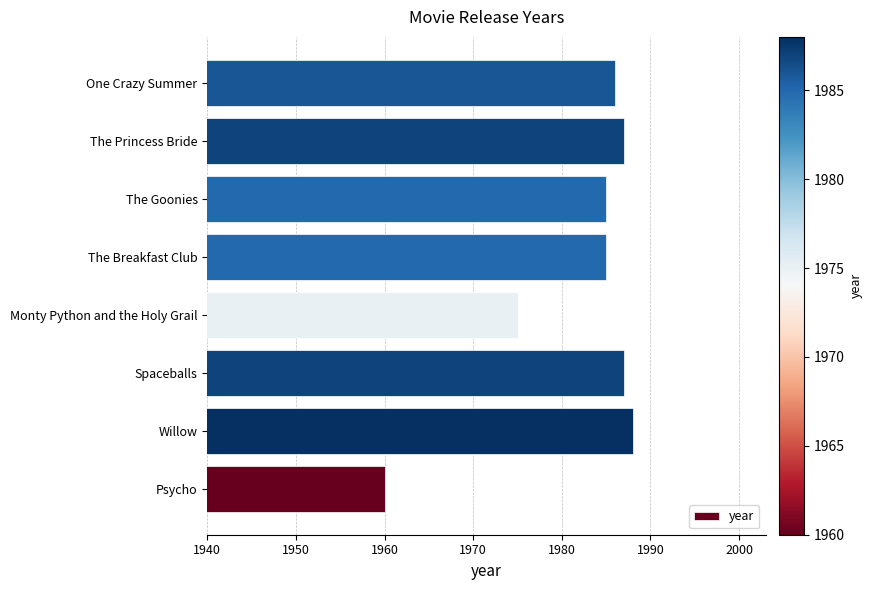

What is the difference between the maximum and second lowest values?

13